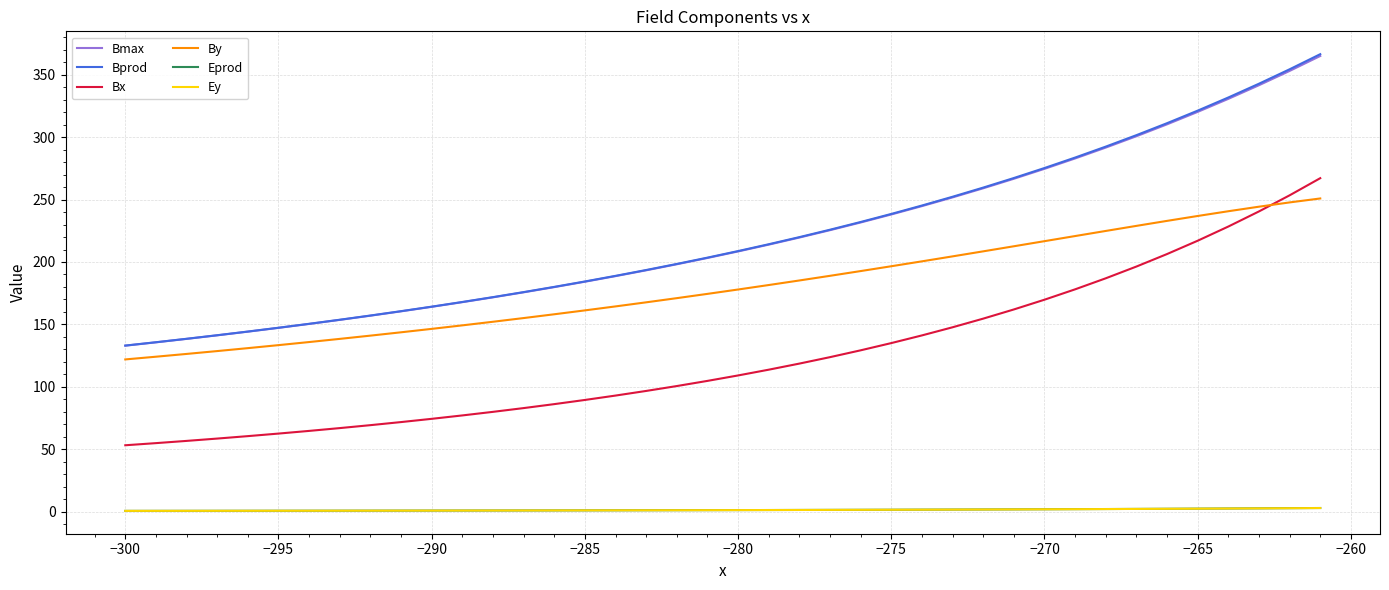

What is the lowest value of the Bprod series?

133.0